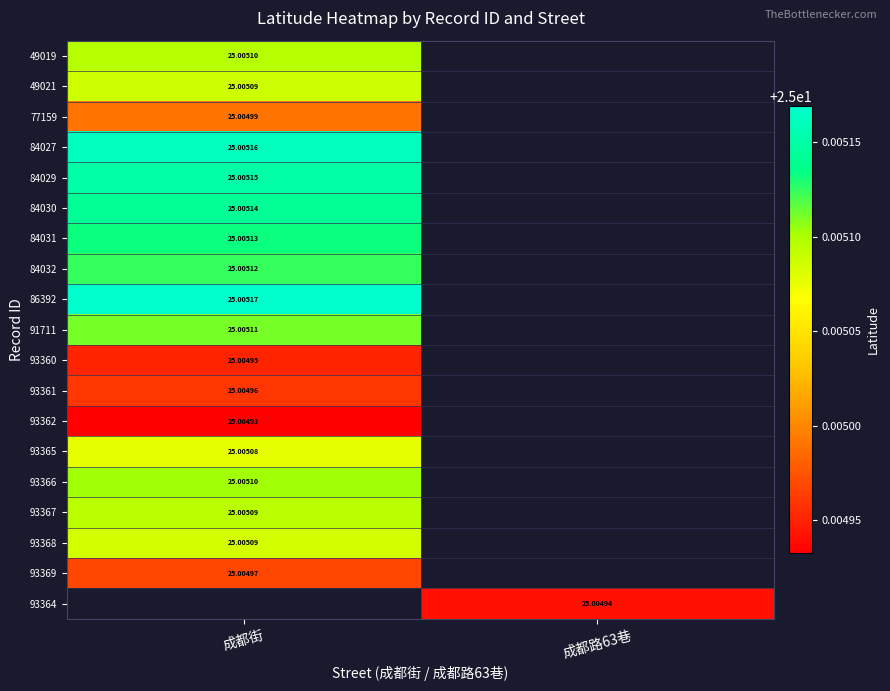

Is the value of 84030 at 成都街 greater than the value of 93361 at 成都街?

Yes